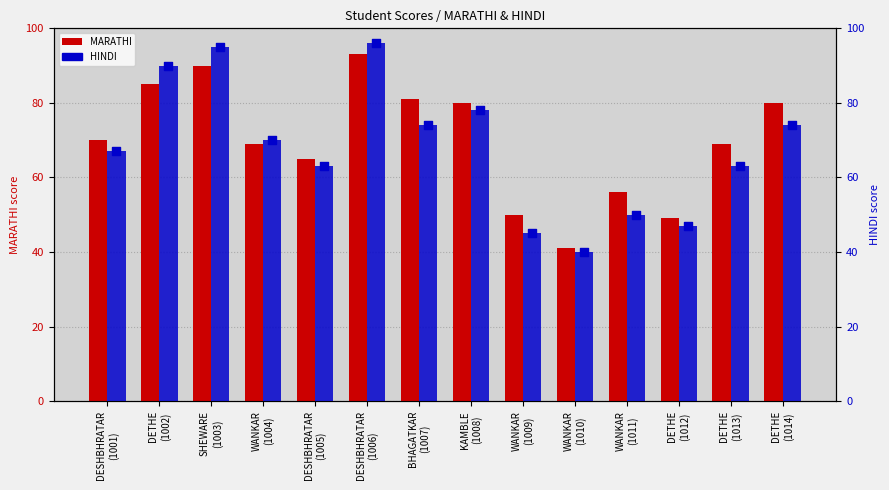

At how many categories does at least one series exceed 53?

11